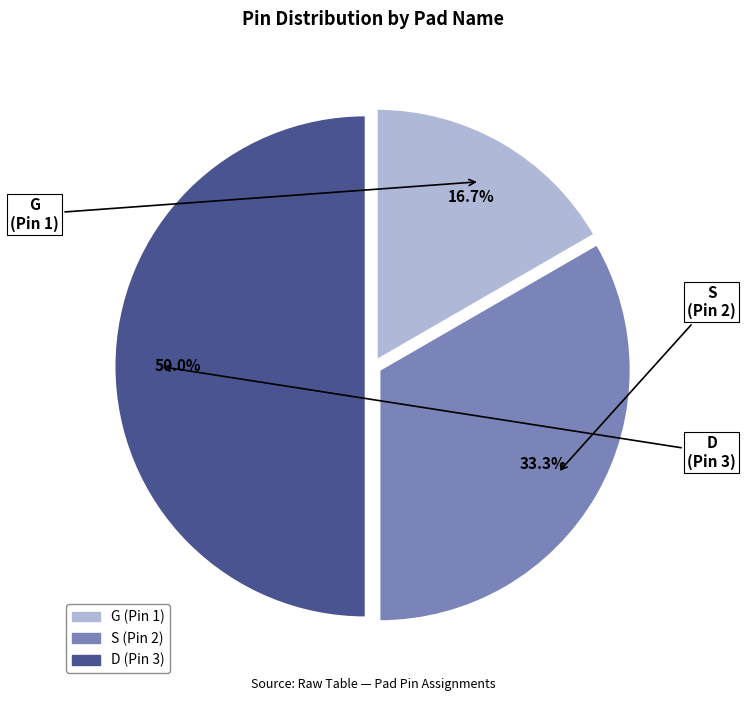

Is S the majority of the pie?

No